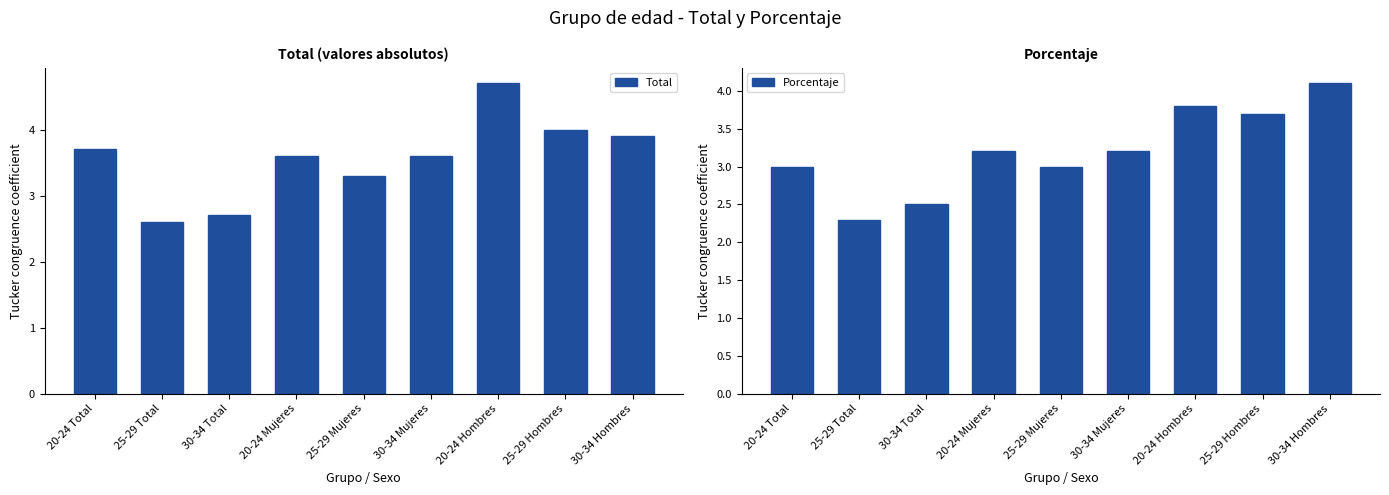

What is the smallest value displayed?

2.3